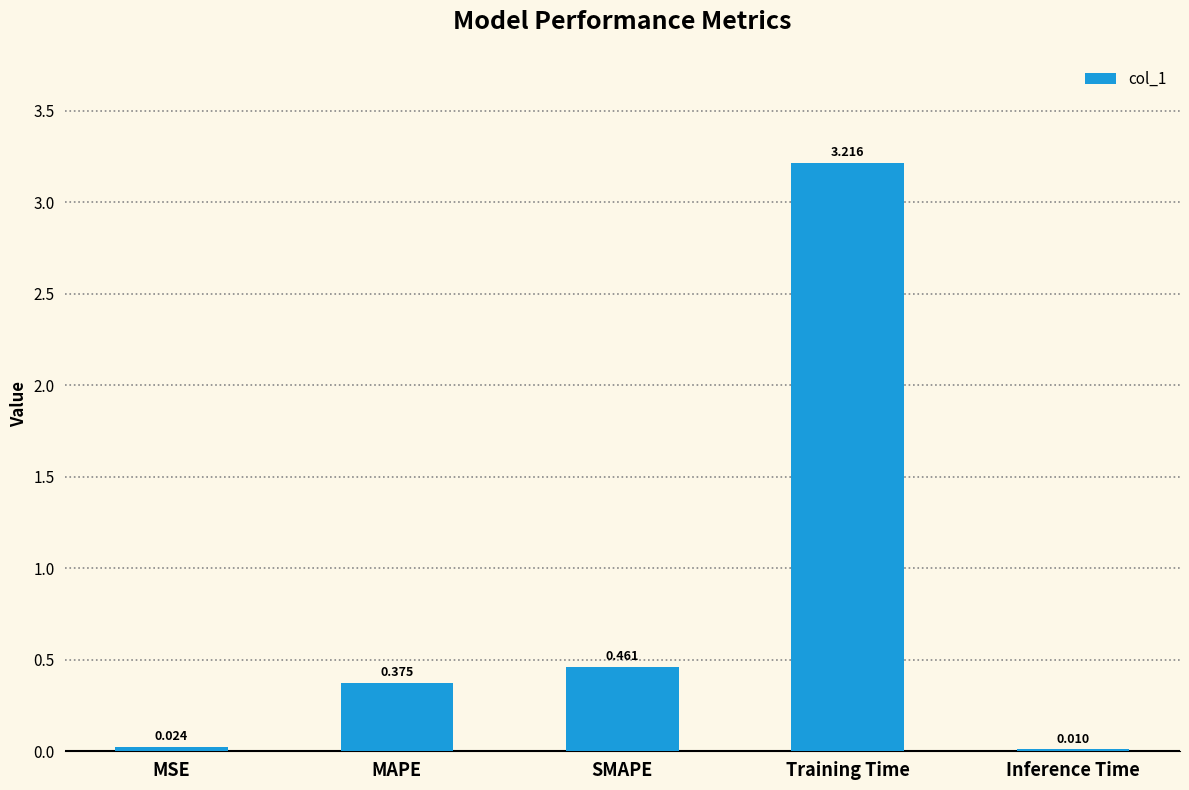

Where is the data nearest to the value 1?

SMAPE